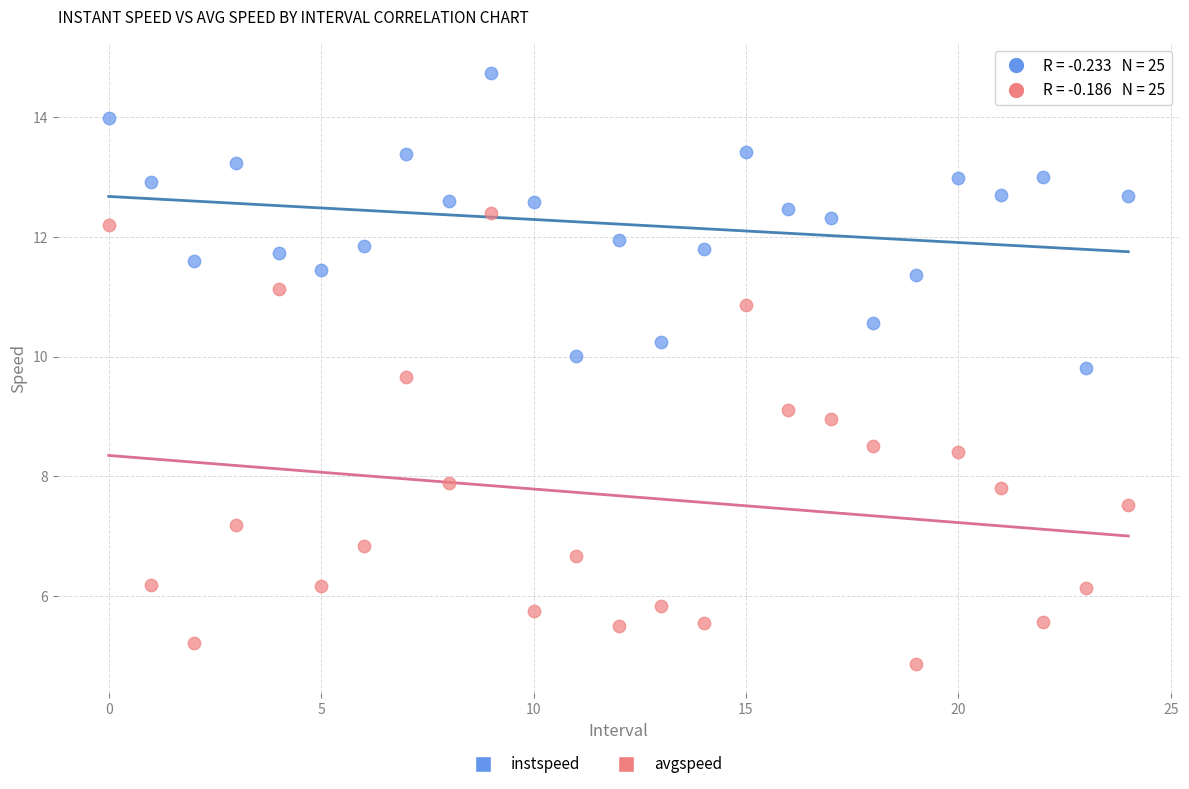

Which series has the largest Y range (max minus min)?

avgspeed